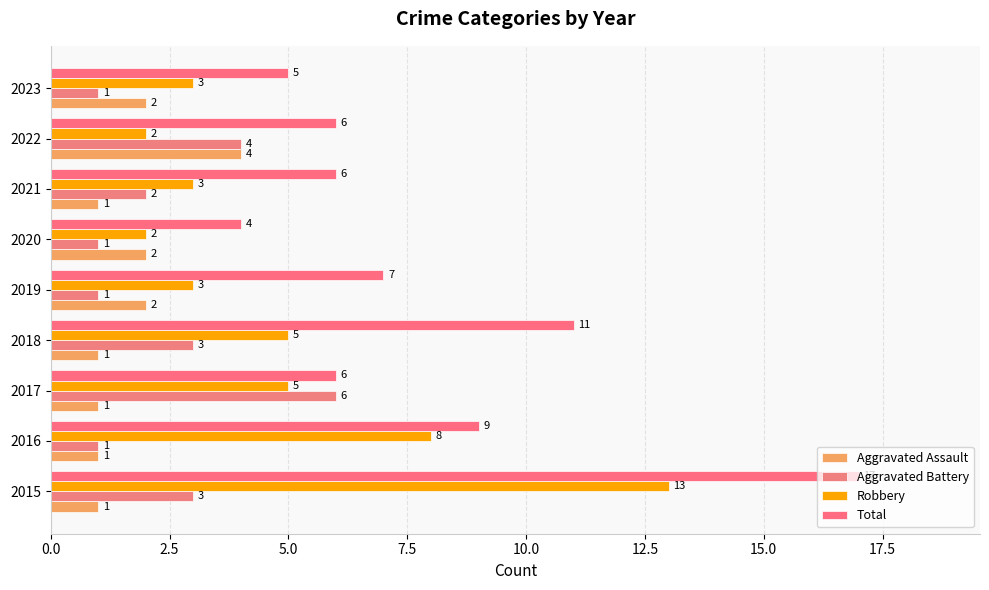

Which series has the widest spread of values?

Total